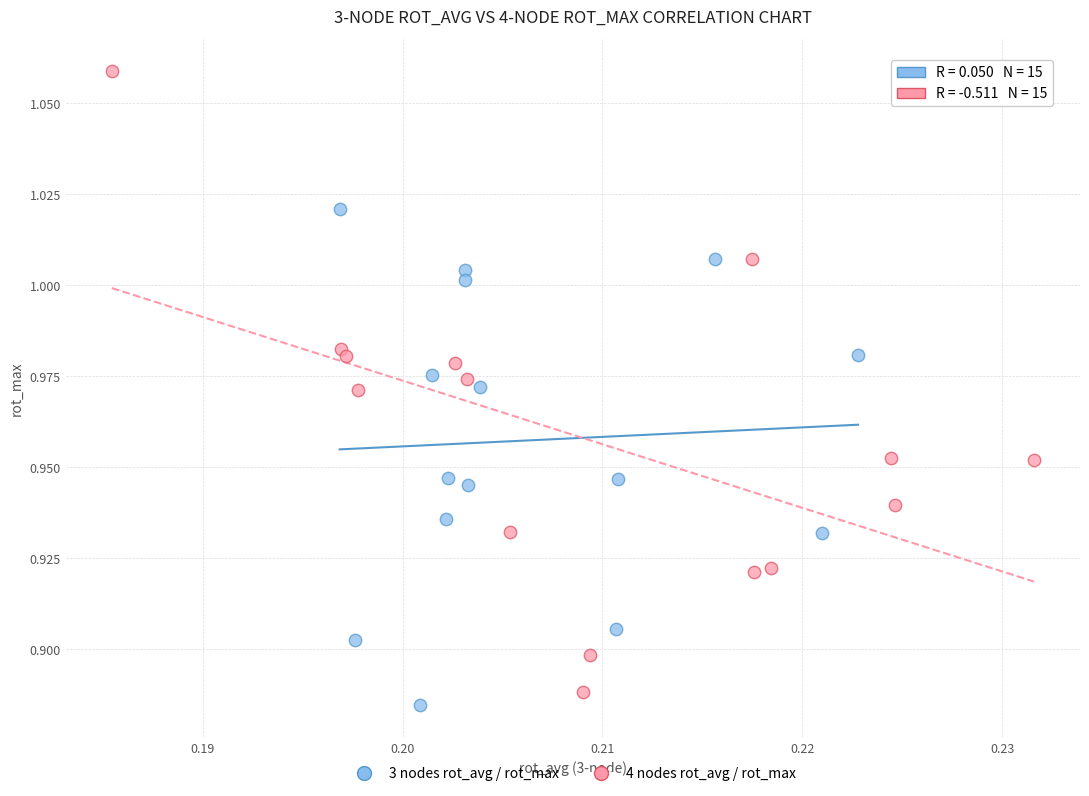

What are all the series names shown in the legend?

3 nodes rot_avg / rot_max, 4 nodes rot_avg / rot_max